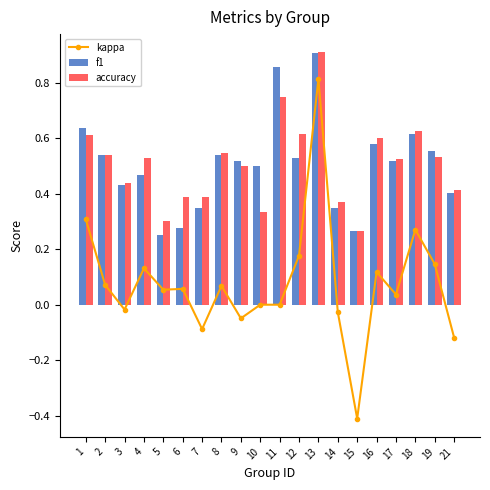

Which series has the largest total across all categories?

accuracy